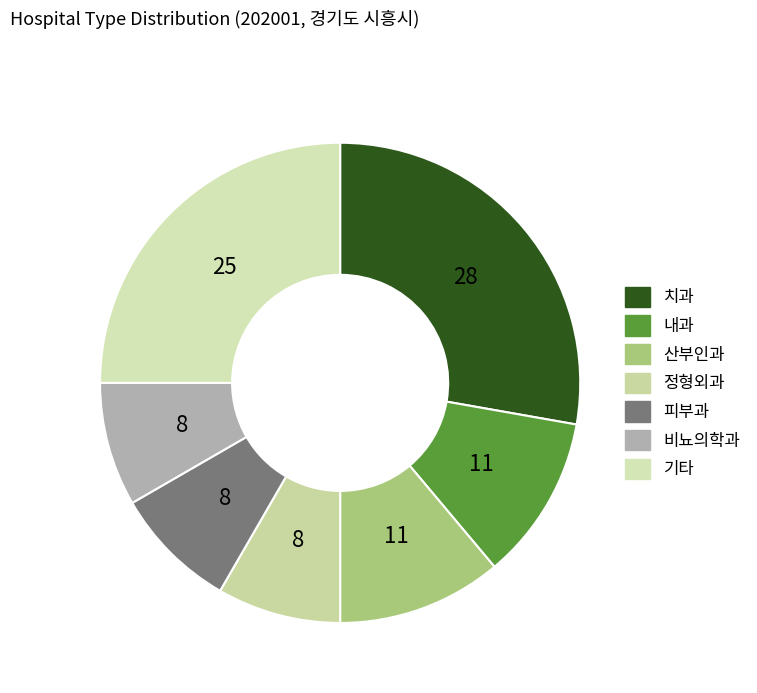

Count the number of slices in the pie.

7